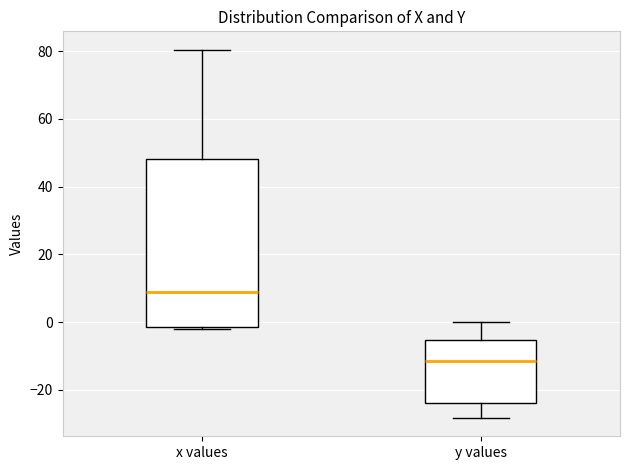

Which box has the highest median line?

x values